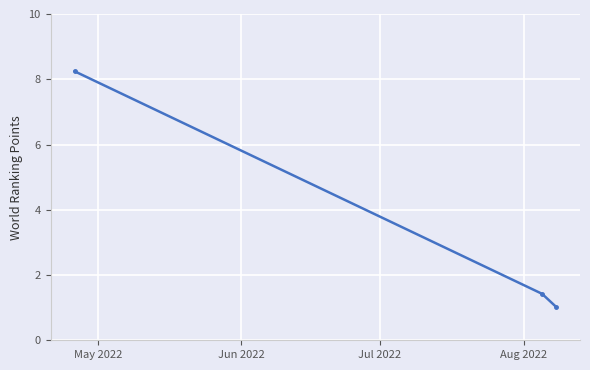

What is the difference between the maximum and minimum values?

7.2